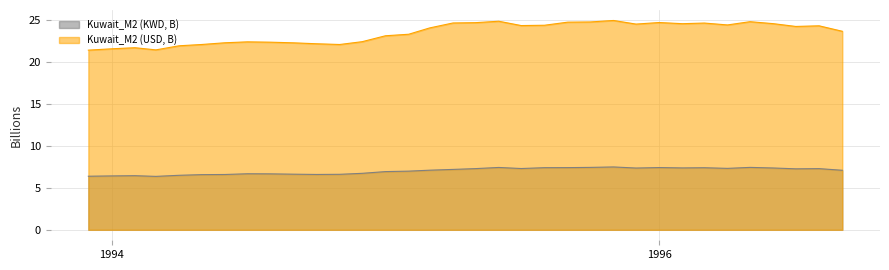

How many lines are shown in the chart?

2